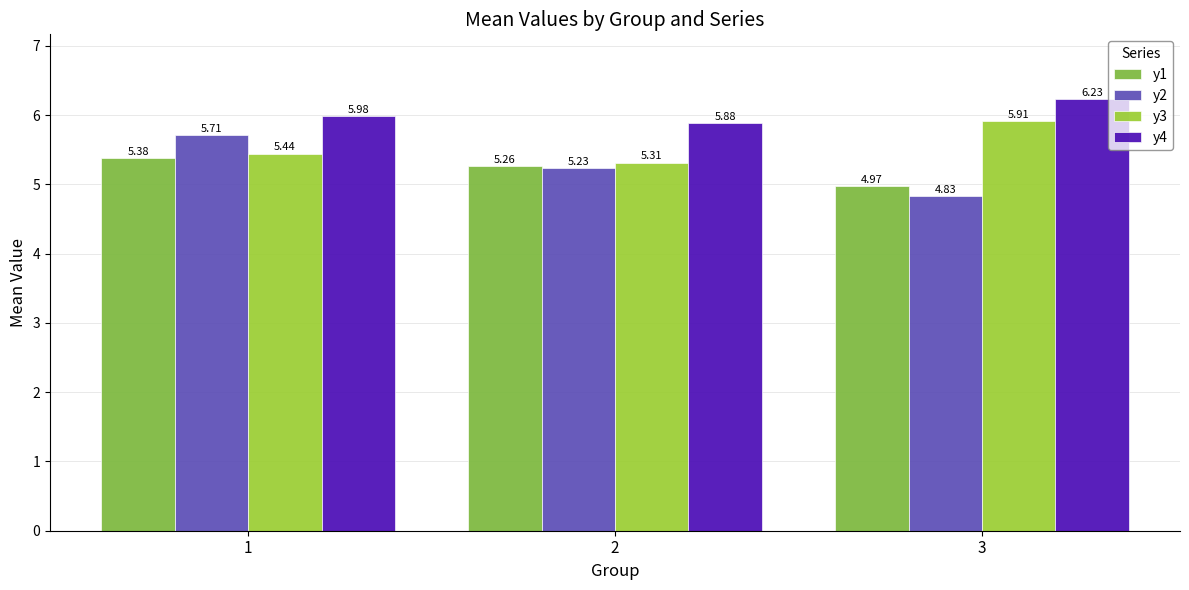

What is the sum of the y4 values at 3 and 1?

12.2